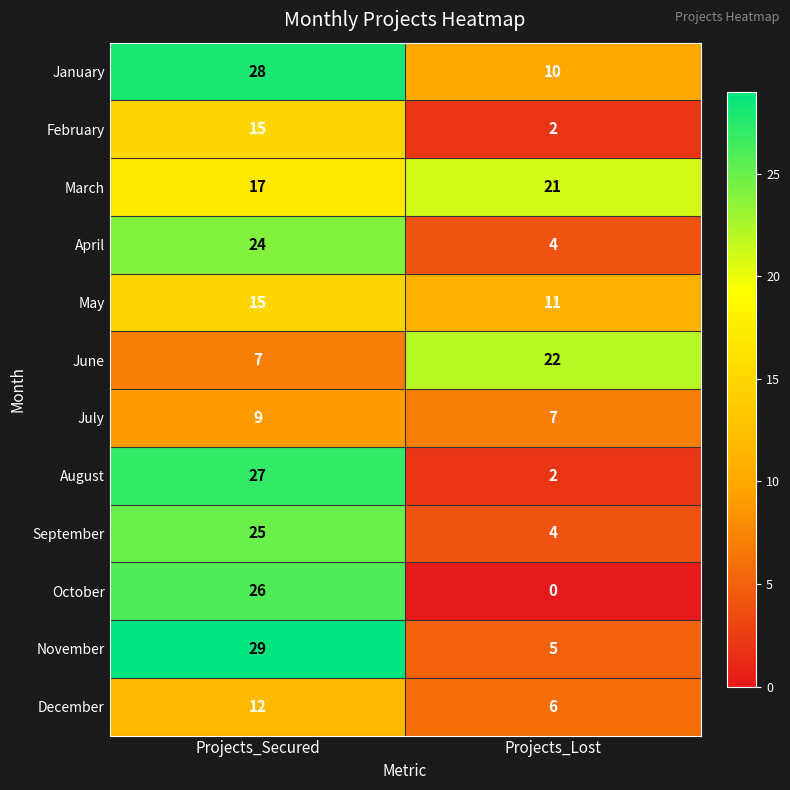

How many values in the June series are below 22?

1